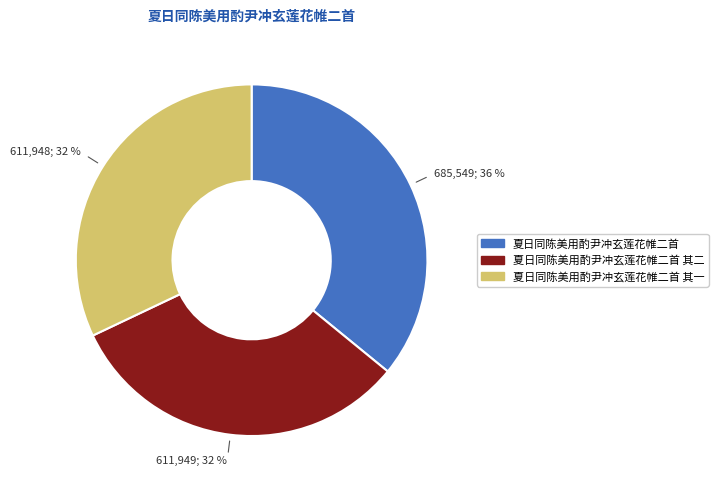

To the nearest percent, what is the average slice percentage?

33%